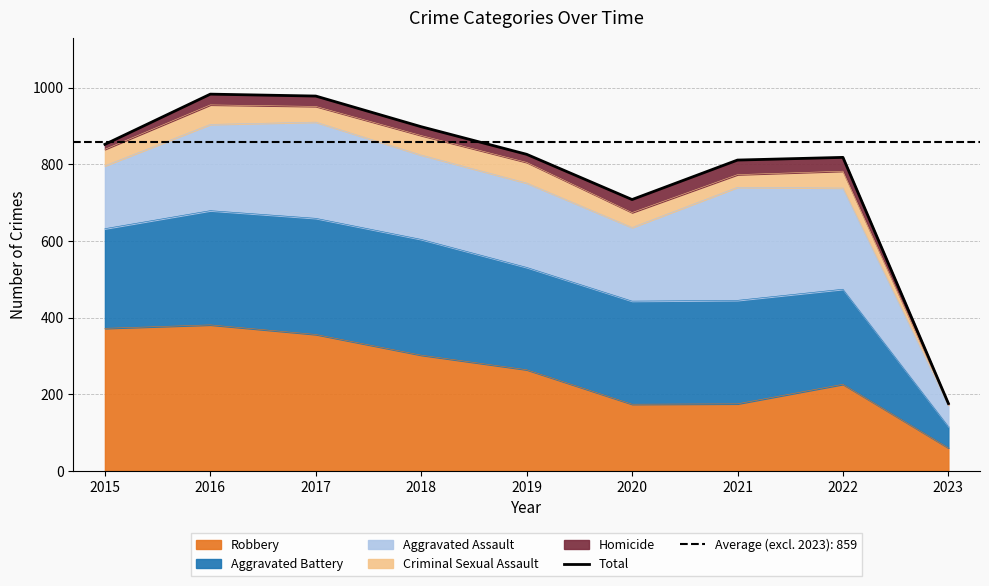

Reading right to left, transcribe all the data shown in this chart.

176	818	811	708	826	898	978	983	852